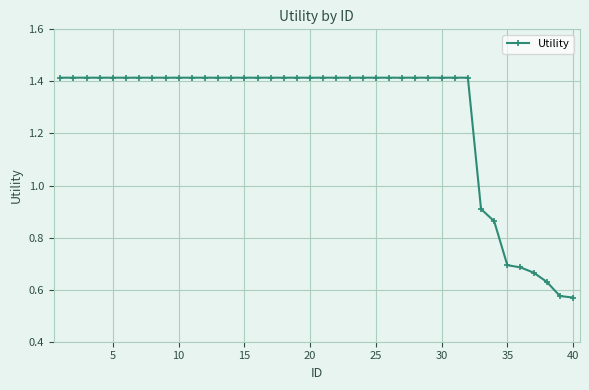

What is the difference between the maximum and second lowest values?

0.8